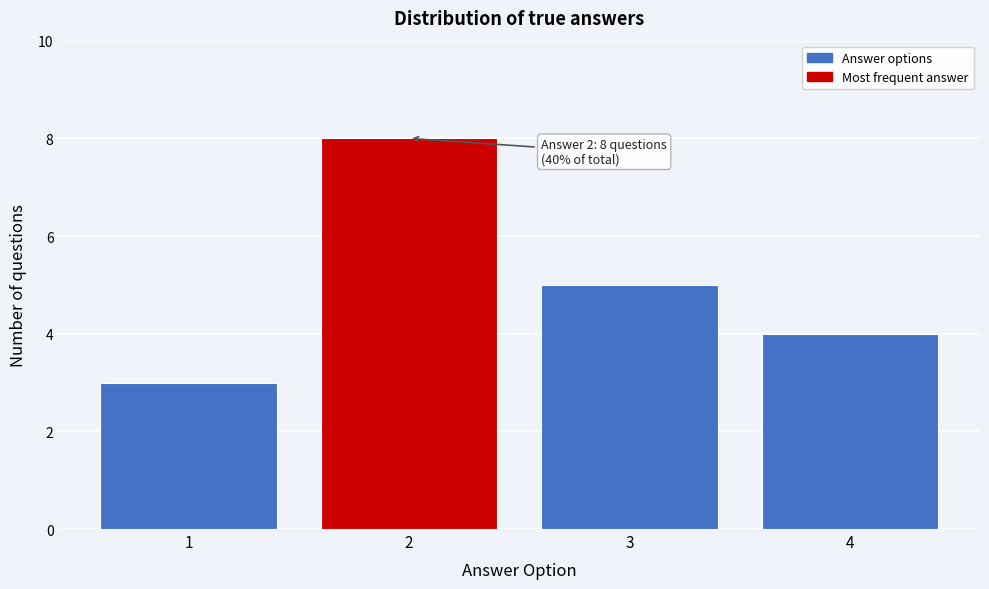

Reading left to right, extract all data points from this chart.

1=3	2=8	3=5	4=4